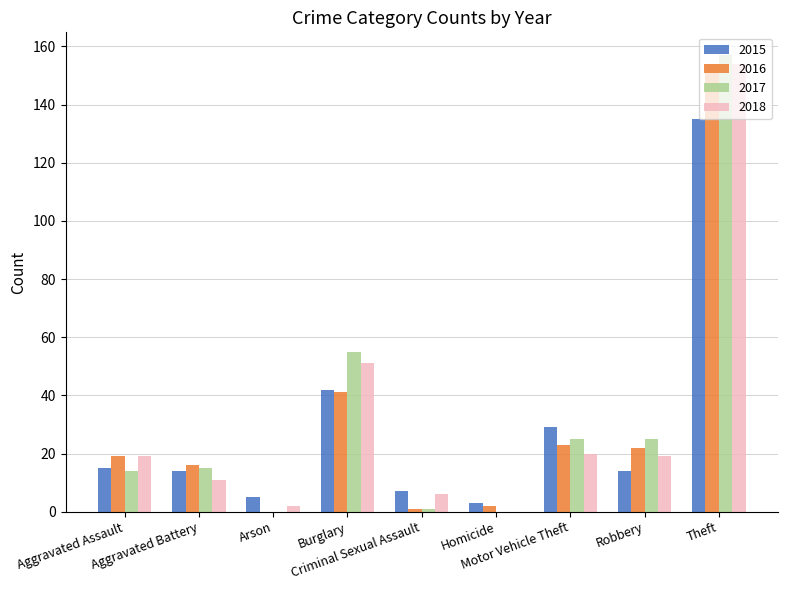

What is the maximum value for 2018?

154